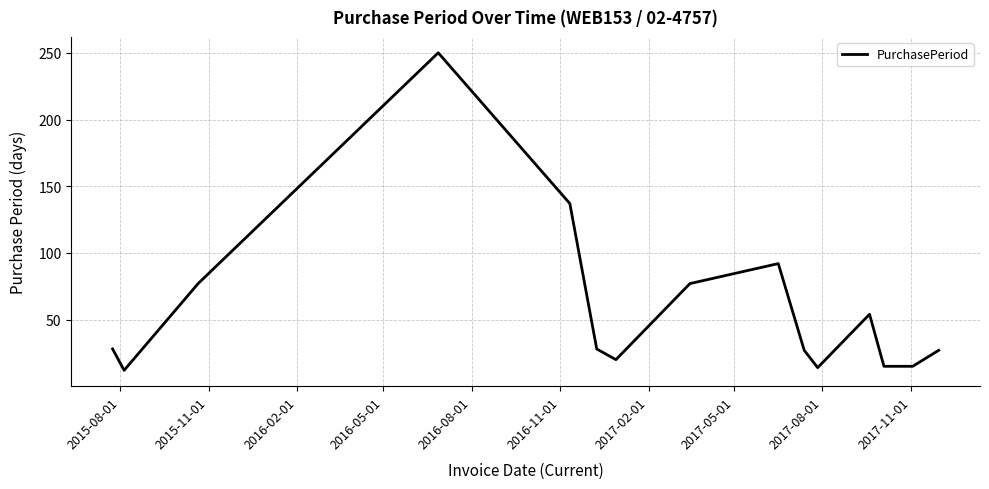

Is this an area chart (filled region under the line)?

No